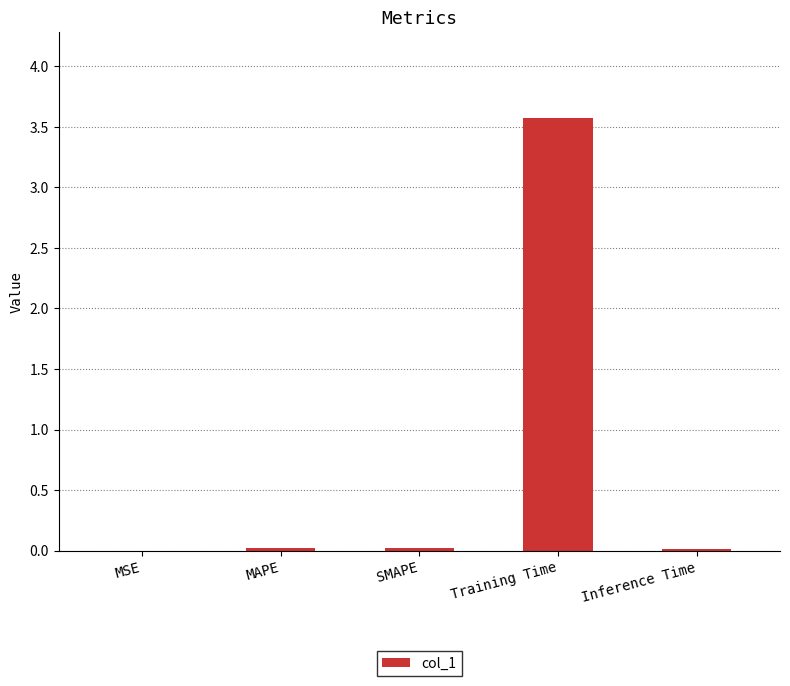

What is the sum of all values?

3.6